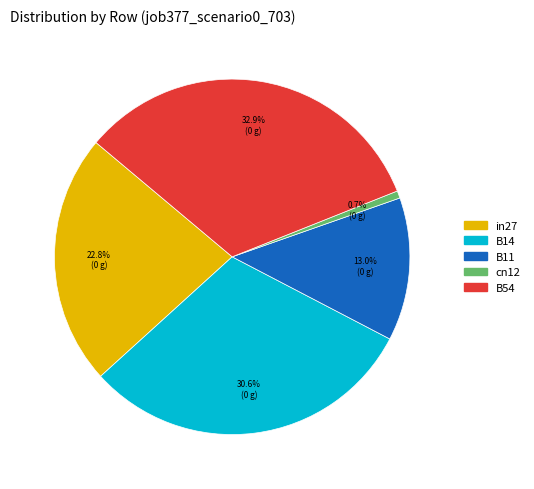

Which category has the smallest portion of the pie?

cn12